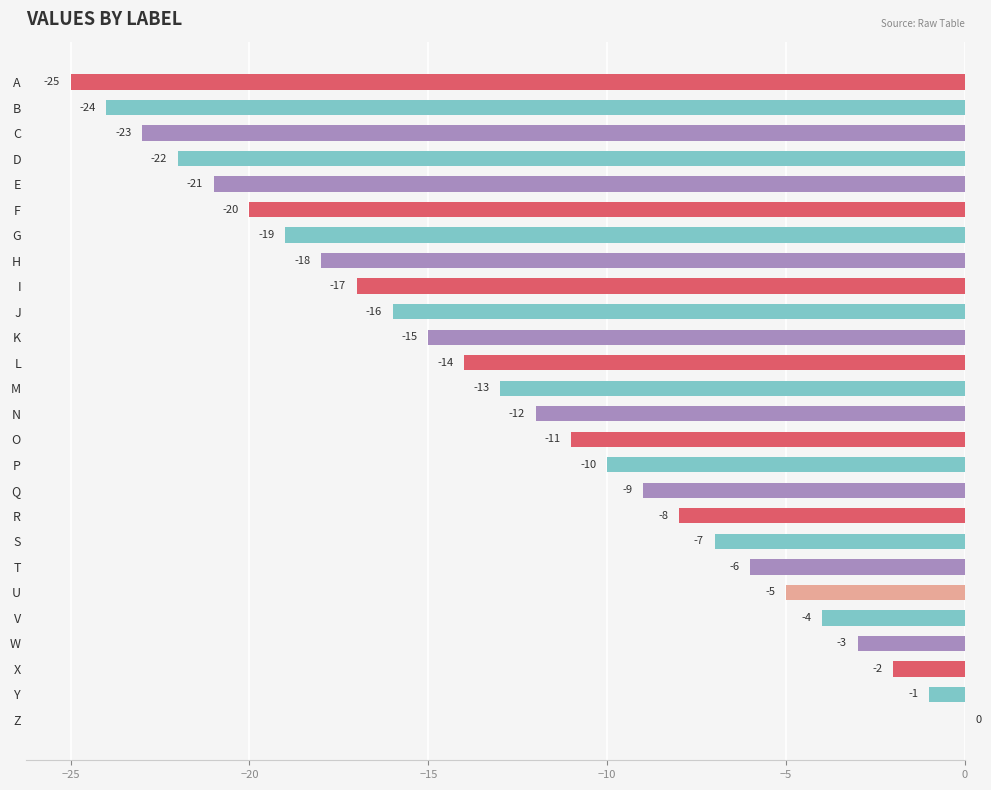

At which category does the chart reach its peak across all series?

Z